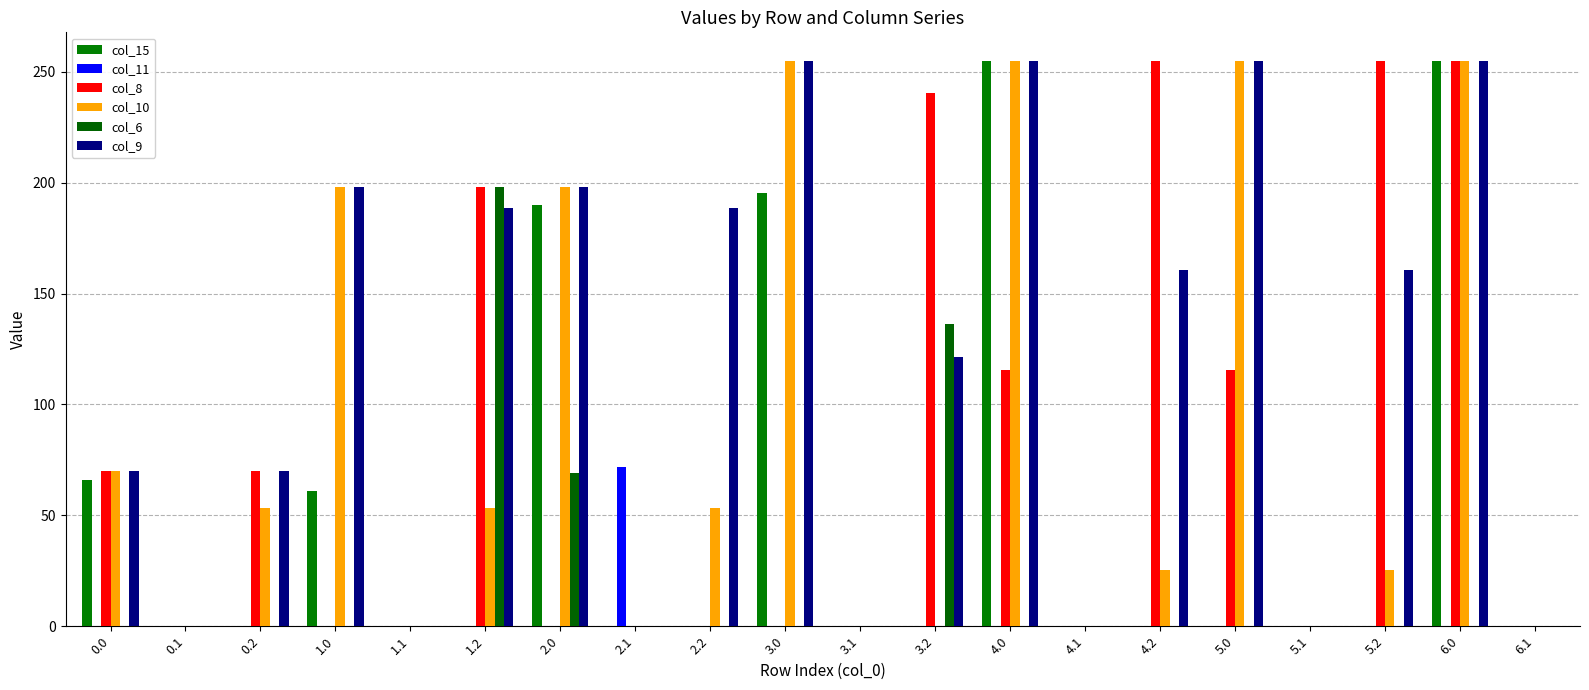

How many col_8 values are between 0 and 198?

16